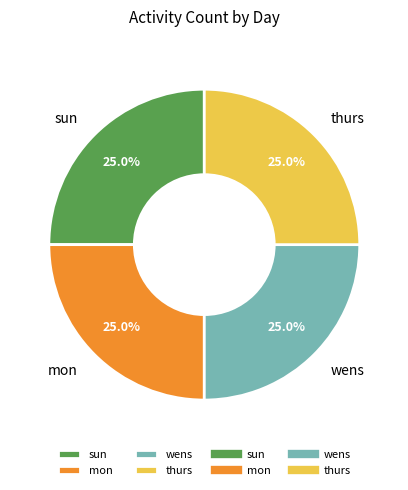

The thurs slice represents 25% of the pie. True or false?

True